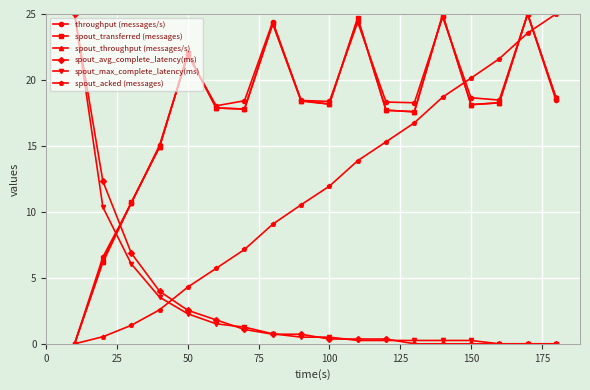

True or false: spout_max_complete_latency(ms) and throughput (messages/s) intersect in this chart.

True